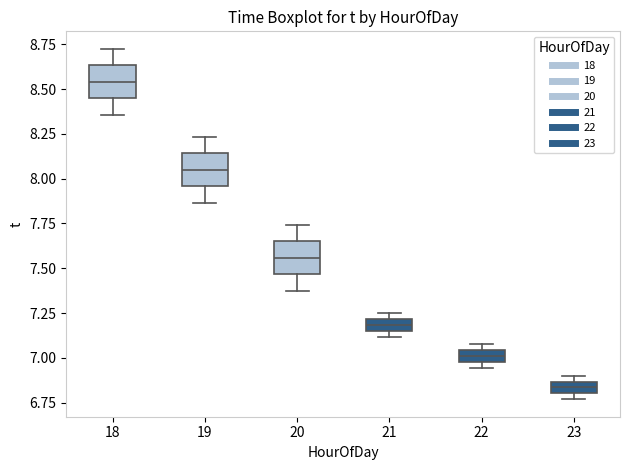

Where is the upper edge of the box at x = 22 on the y-axis? The values are not printed on the chart, so give them approximately, as read against the axis.

7.05